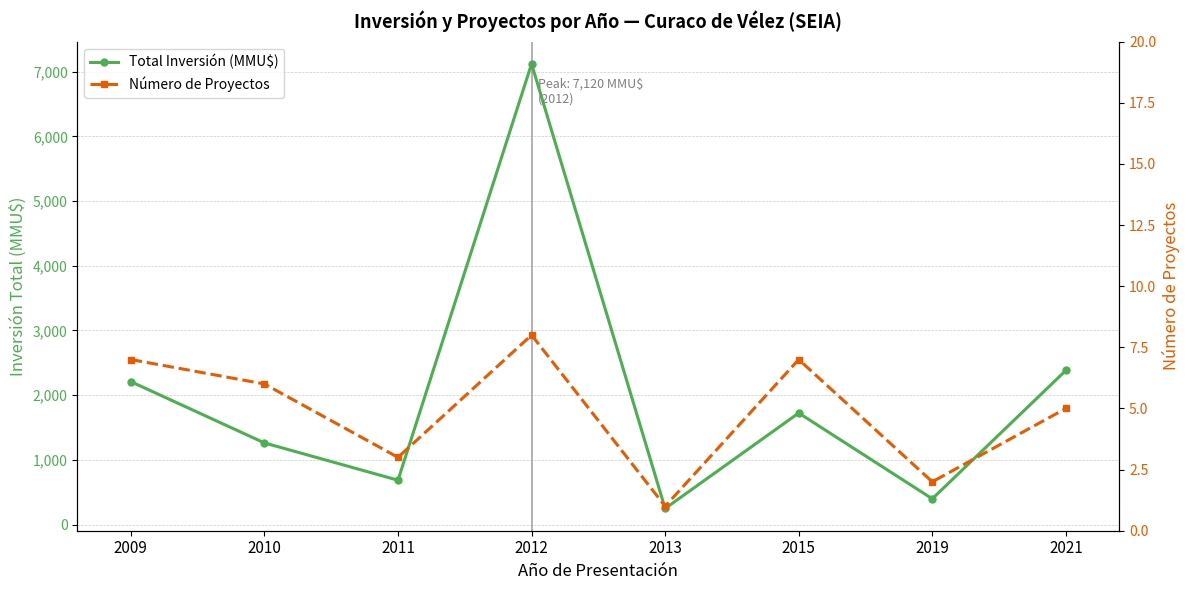

Is the value of Total Inversión (MMU$) at 2011 greater than the value of Número de Proyectos at 2011?

Yes